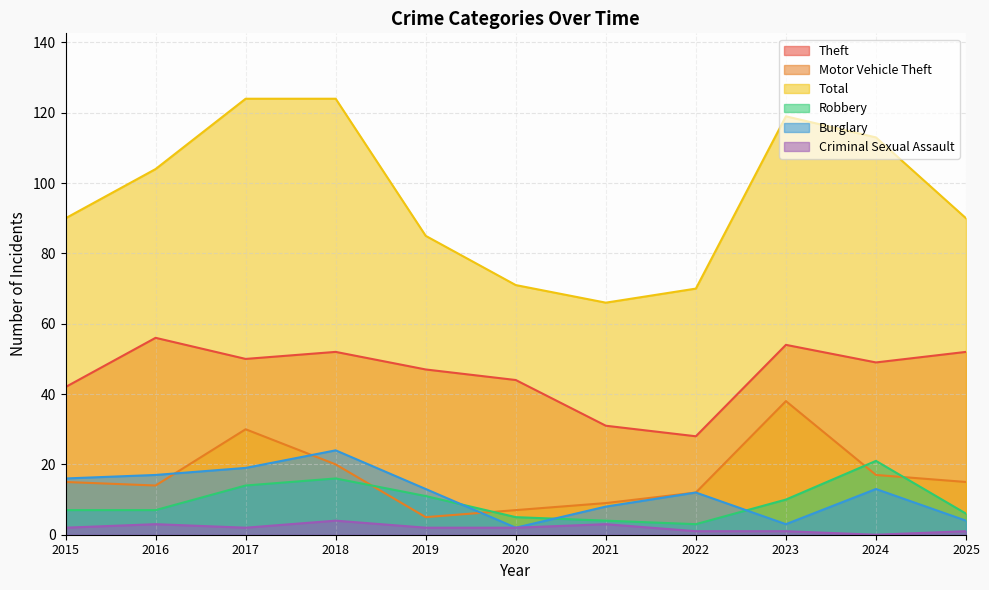

What is the difference between the second highest and second lowest values in the Burglary series?

16